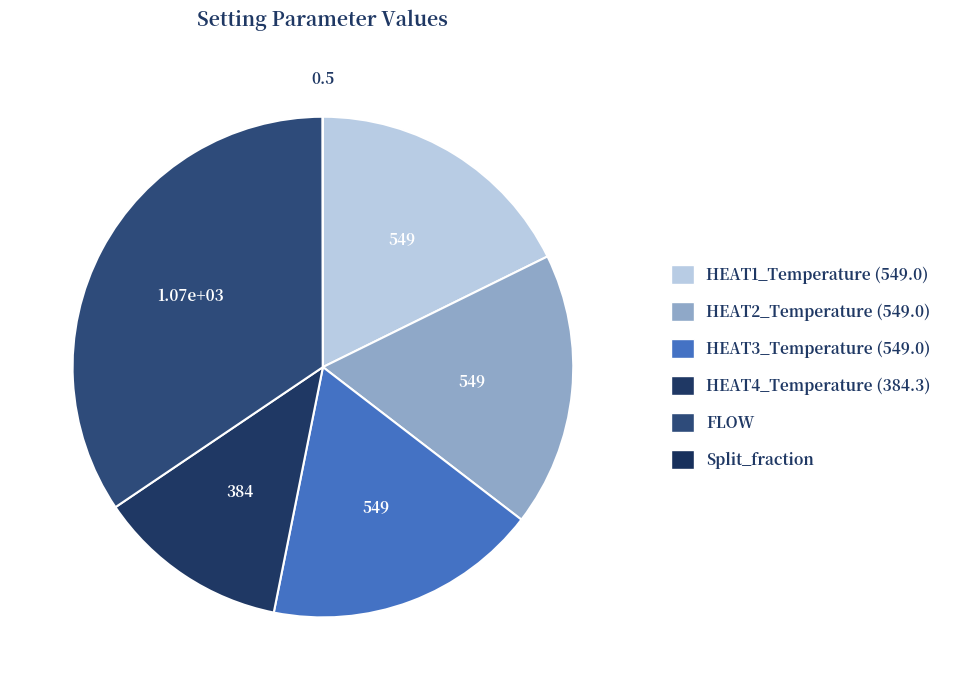

To the nearest percent, what is the average slice percentage?

17%